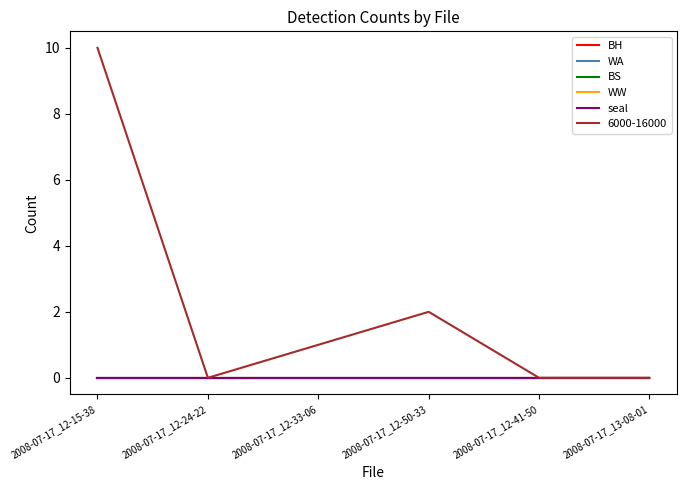

Does the chart display data point markers on the line(s)?

No